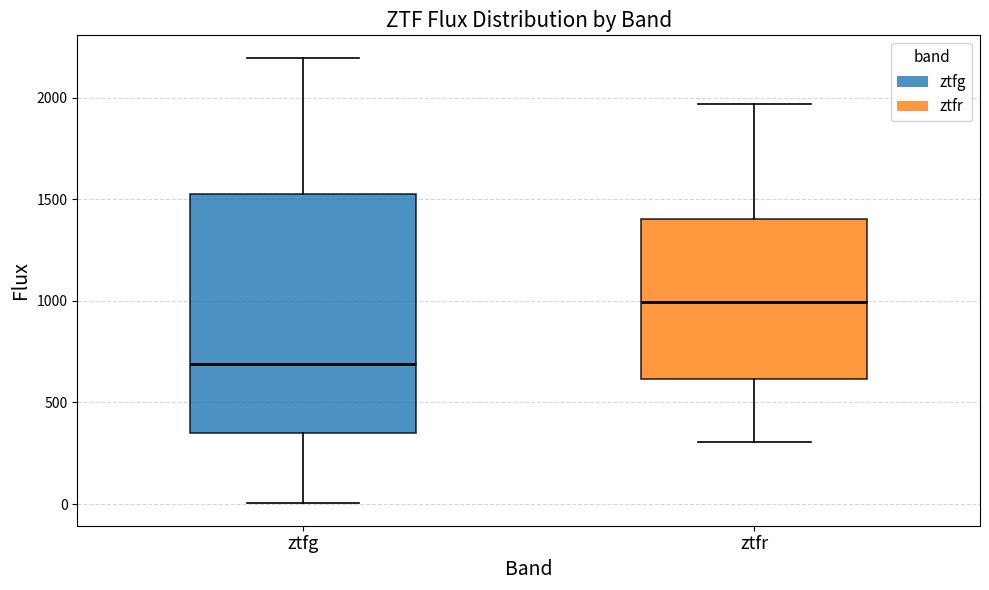

Reading left to right, read every box against the y-axis: the position of its median line, the range the box covers, and the ends of its whiskers. The values are not printed on the chart, so give them approximately, as read against the axis.

ztfg: median 700, box 350 to 1550, whiskers 0 to 2200
ztfr: median 1000, box 600 to 1400, whiskers 300 to 1950